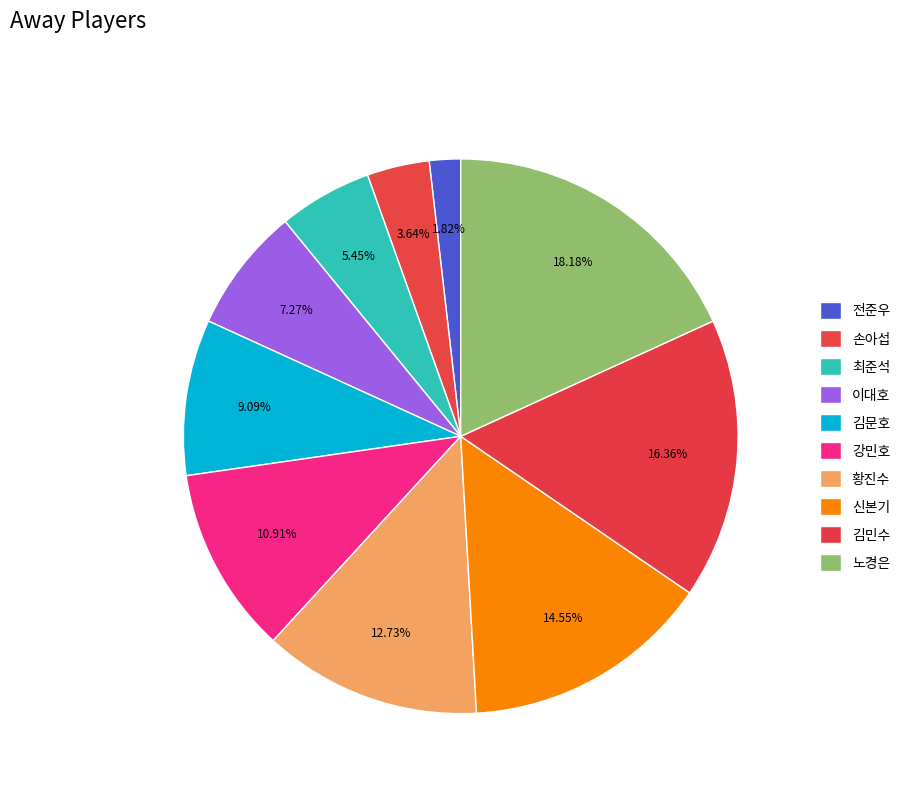

How many slices are in this pie chart?

10